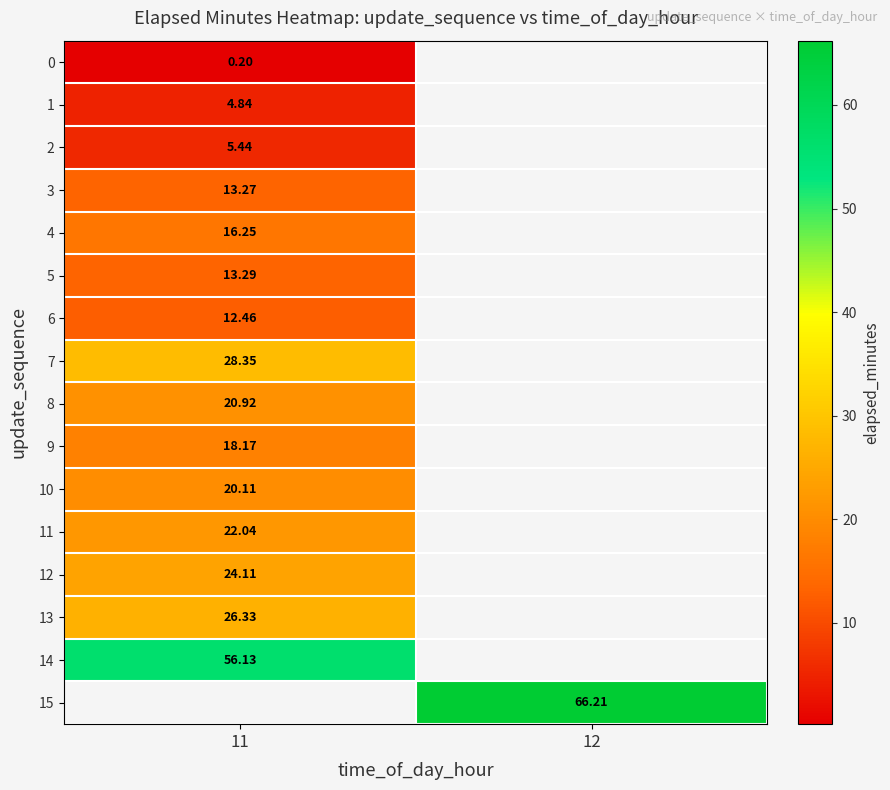

Count the number of data series in this chart.

16